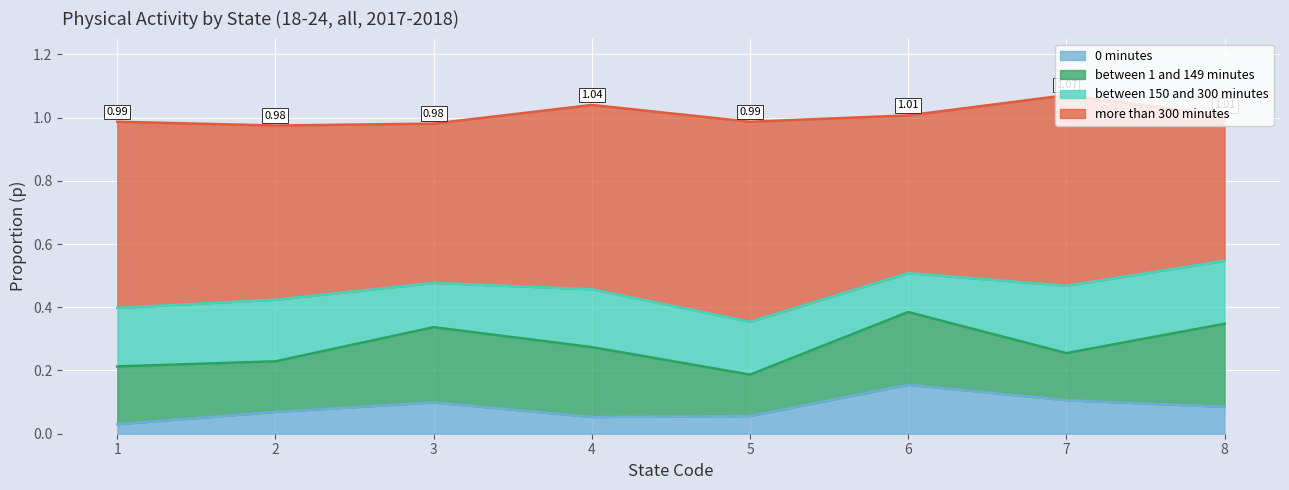

Count the number of categories in the chart.

8